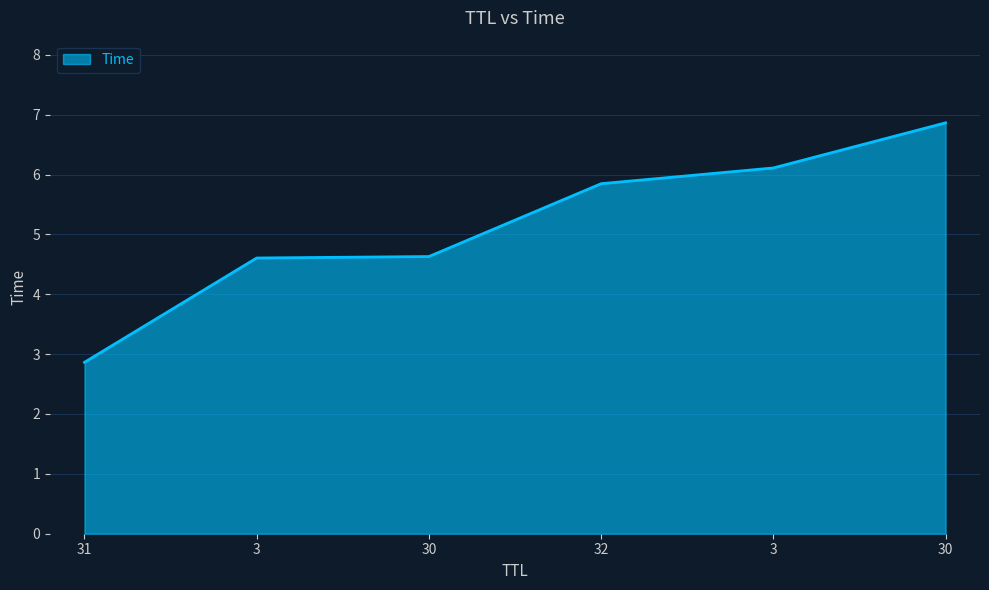

What is the difference between the values at 32 and 30?

1.0